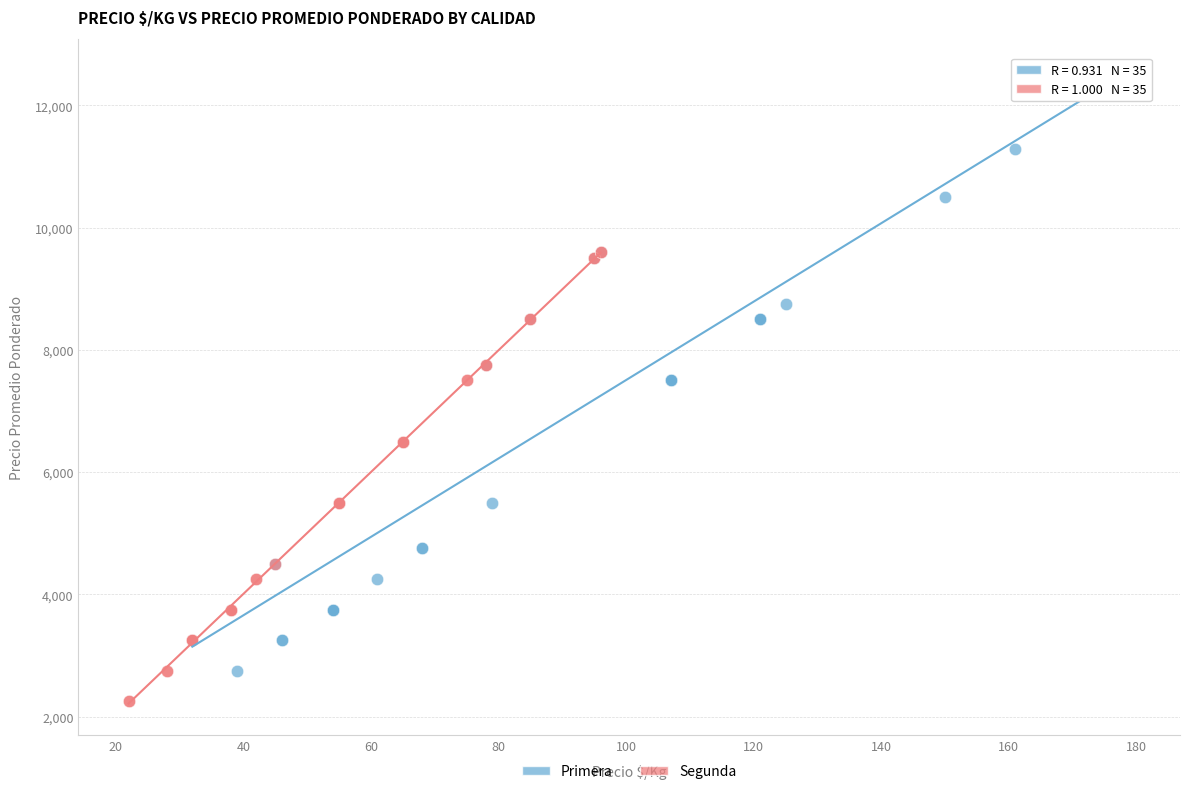

Which series has the widest spread of Y values?

Primera